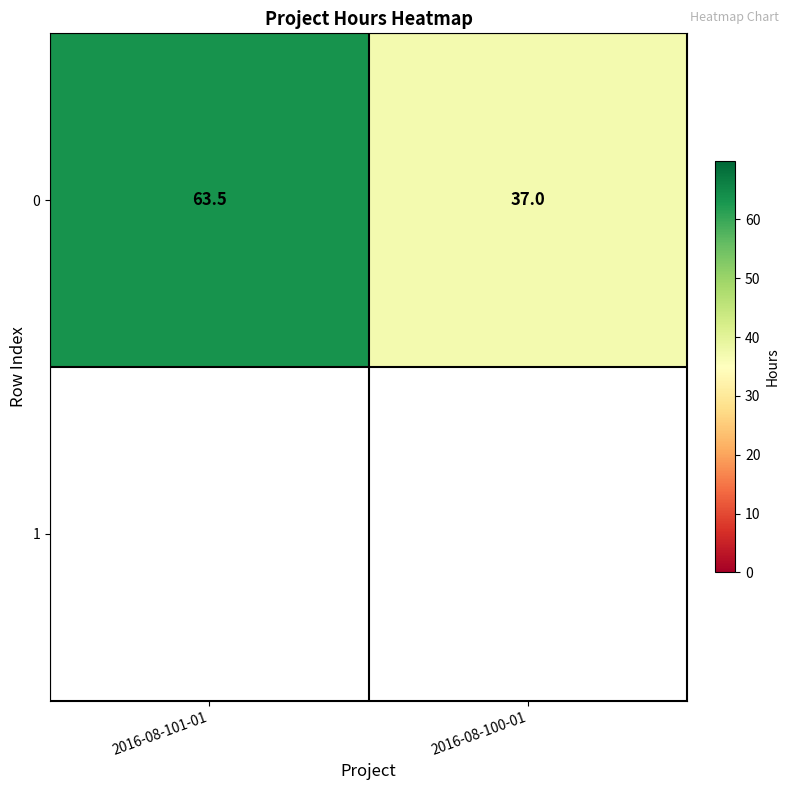

How many distinct data groups are displayed?

1